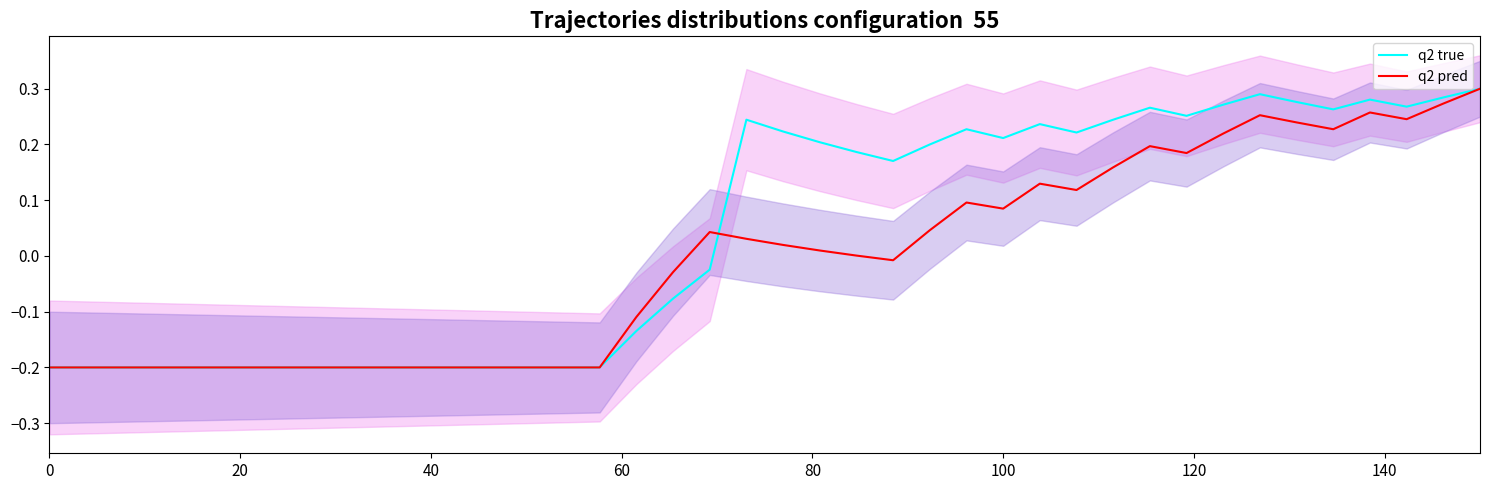

What is the smallest value displayed?

-0.2